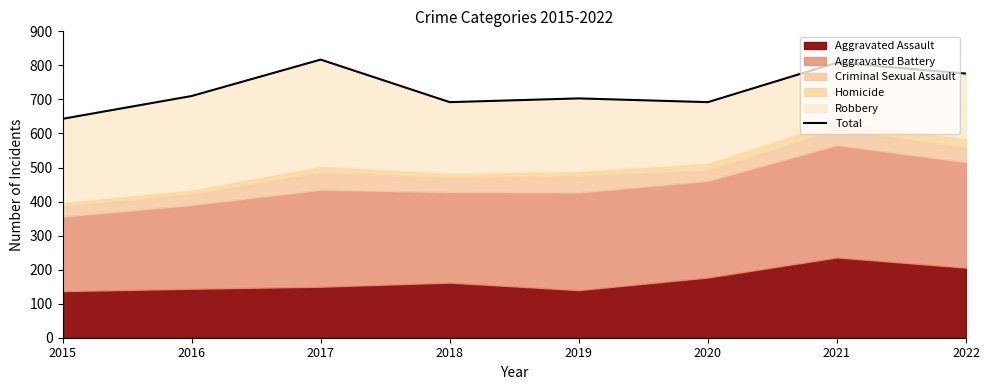

How many lines are shown in the chart?

1